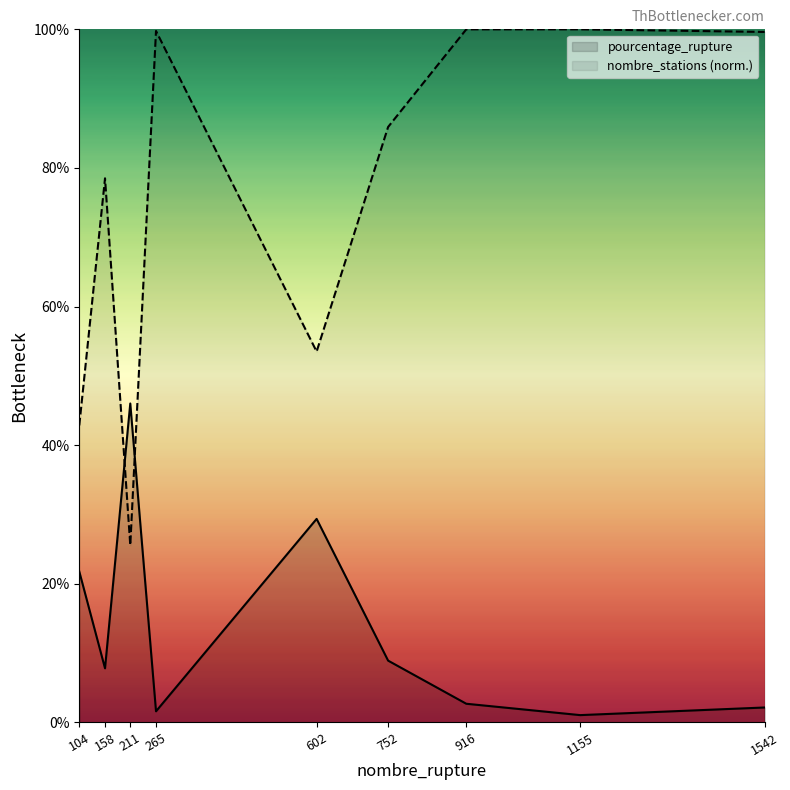

What is the value of the nombre_stations (norm.) point at the 7th from the left?

100.0